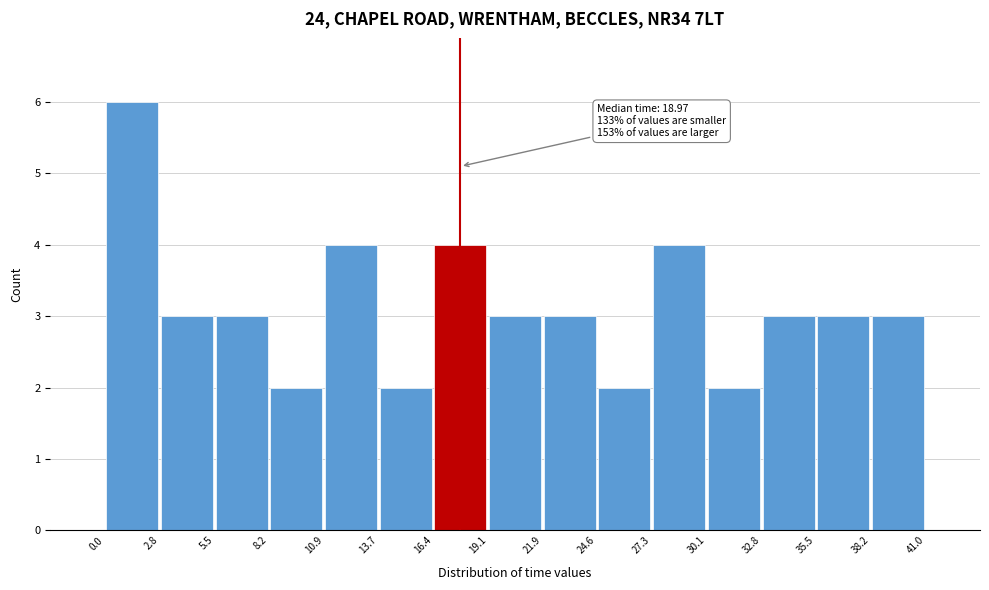

Which range on the x-axis has the tallest bar?

0.0 to 2.8